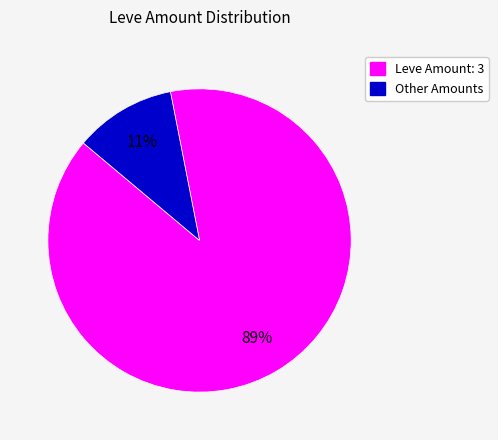

Does any single category account for the majority?

Yes